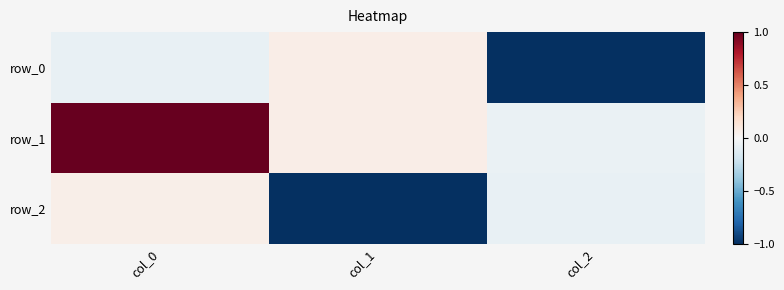

Which series has the largest total across all categories?

row_1